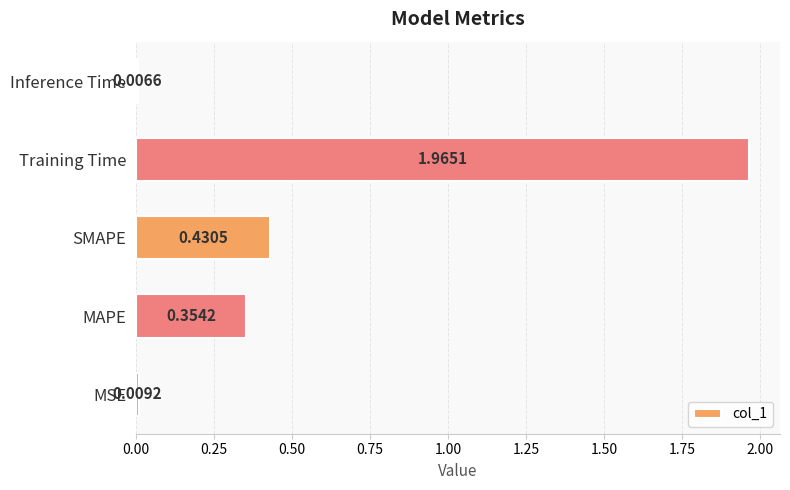

Between SMAPE and Inference Time, which is larger?

SMAPE